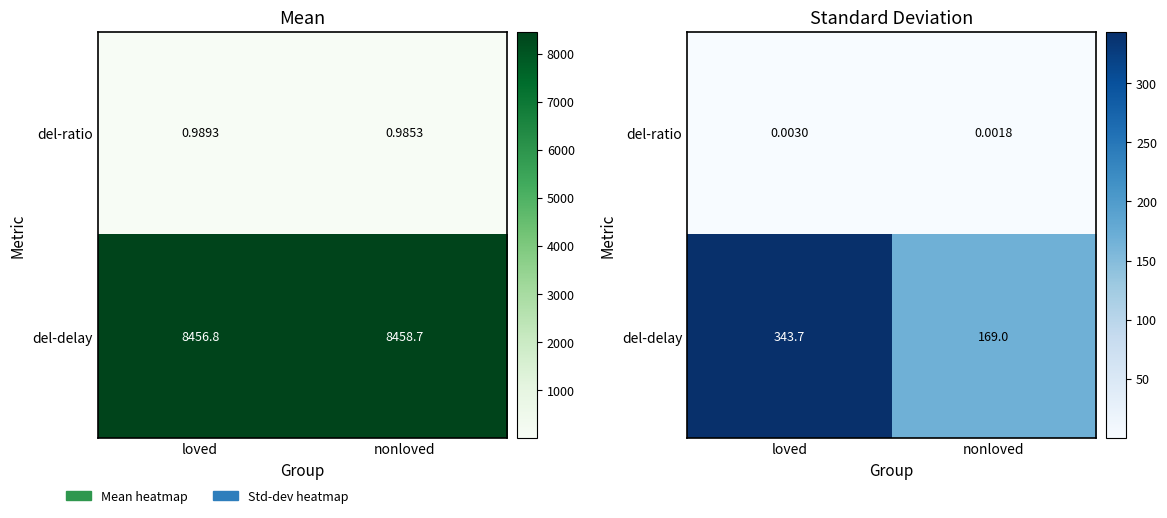

Is it true that del-delay equals 343.7 at loved?

True